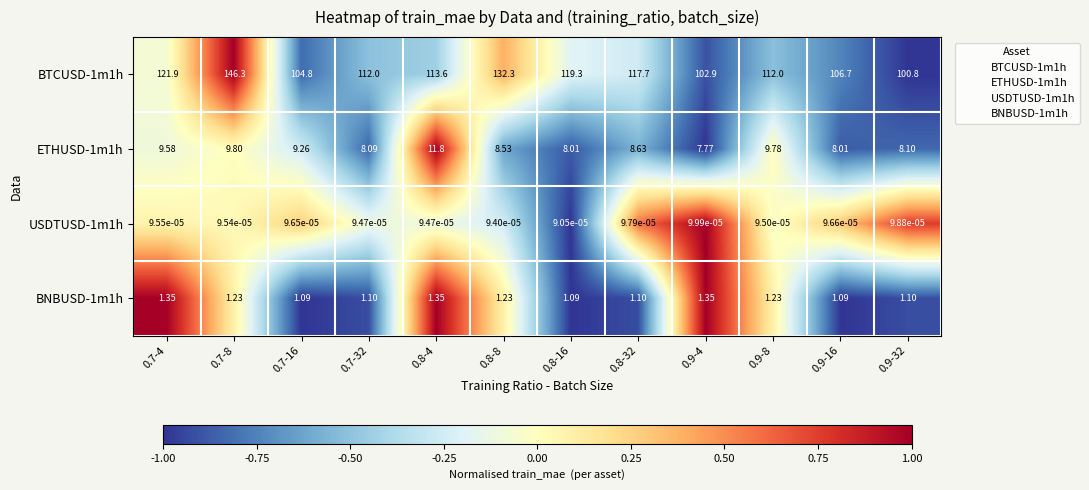

Count the number of categories in the chart.

12